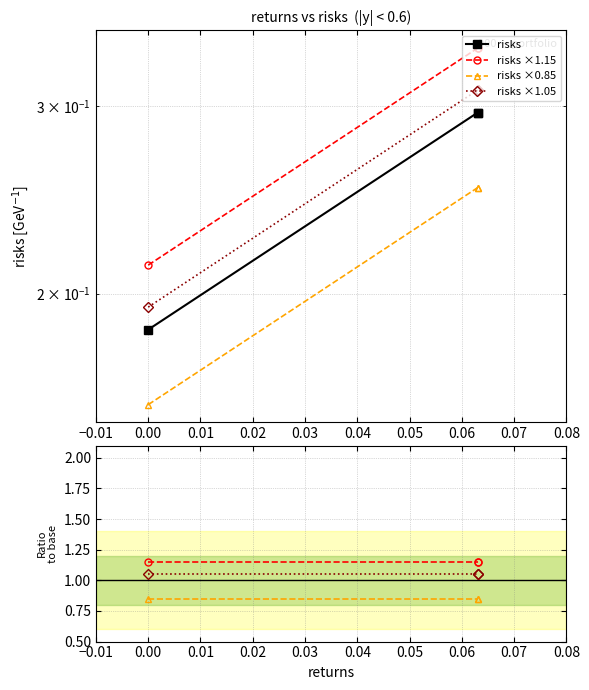

What is the smallest value displayed?

0.2